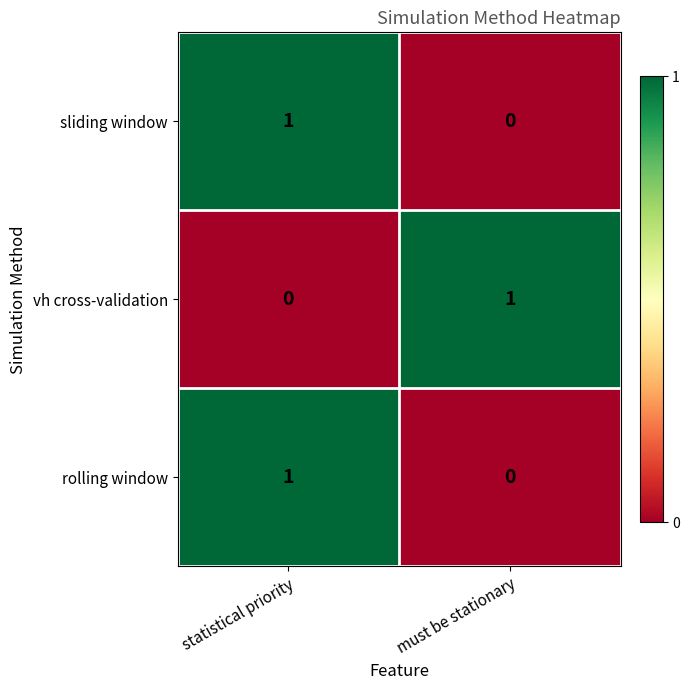

Reading left to right, list all the values displayed in this chart.

sliding window: 1	0
vh cross-validation: 0	1
rolling window: 1	0